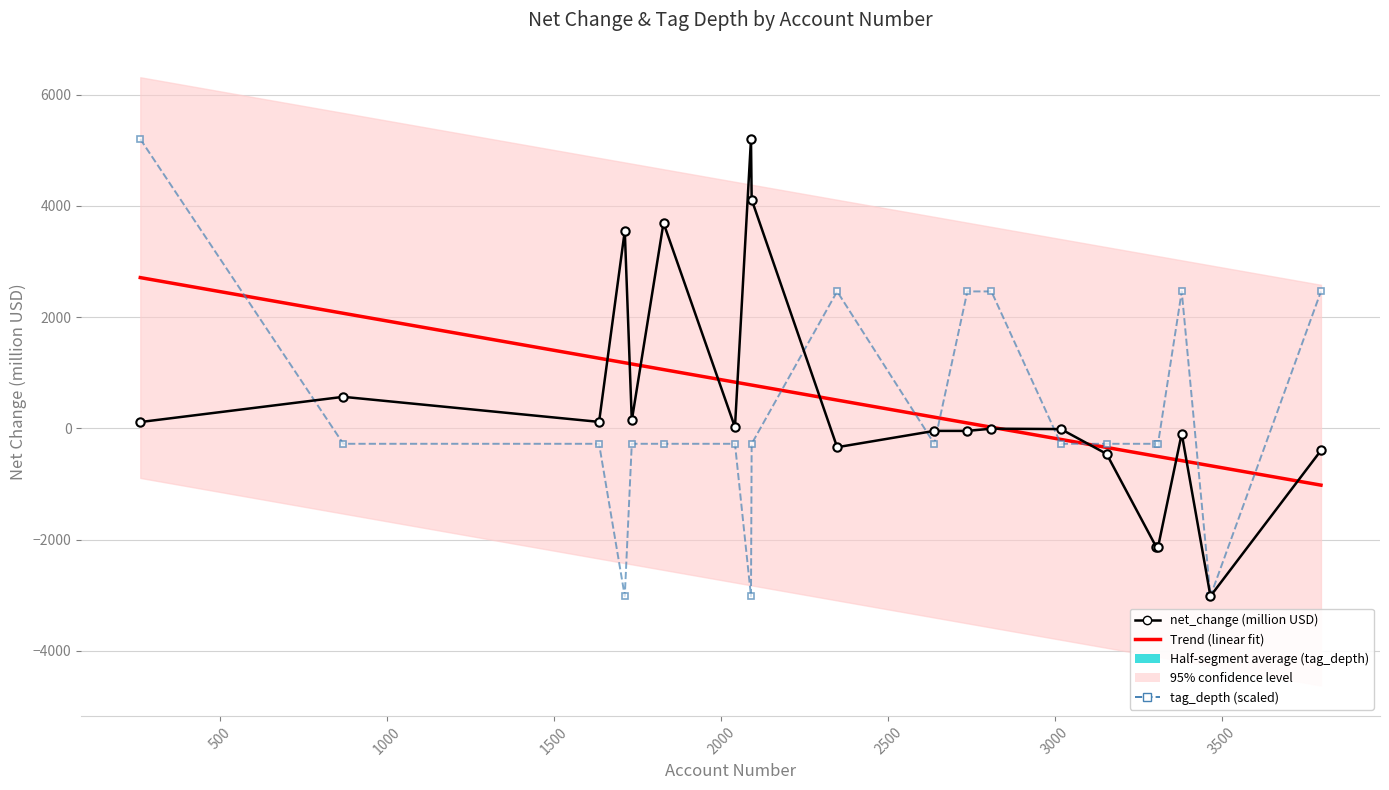

Is it true that net_change (million USD) equals 190.9 at 500?

False